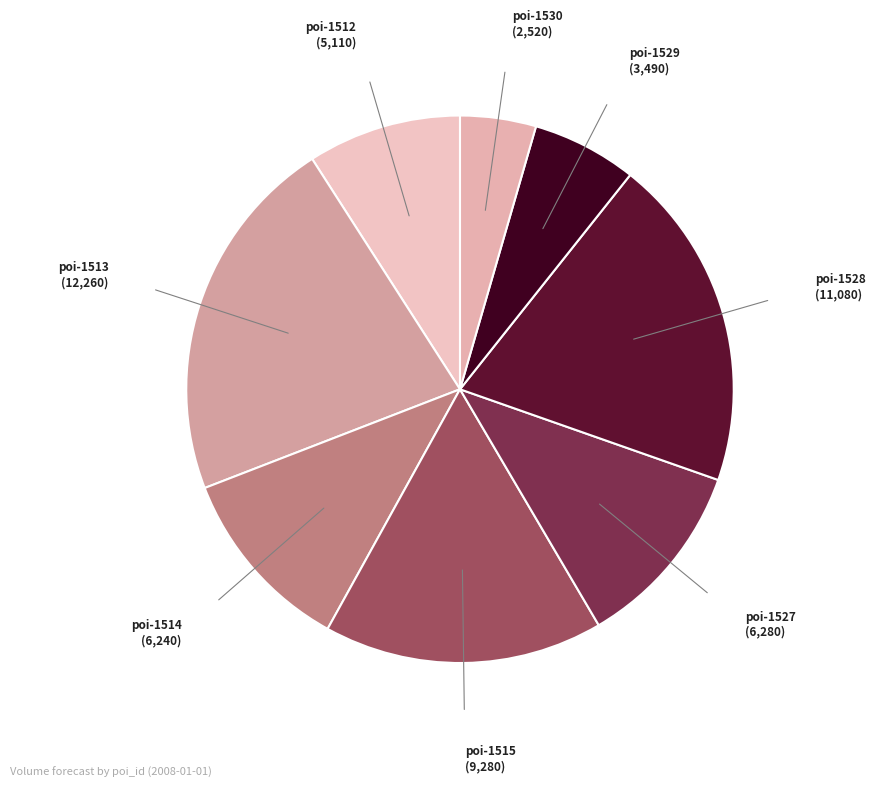

How many slices are in this pie chart?

8